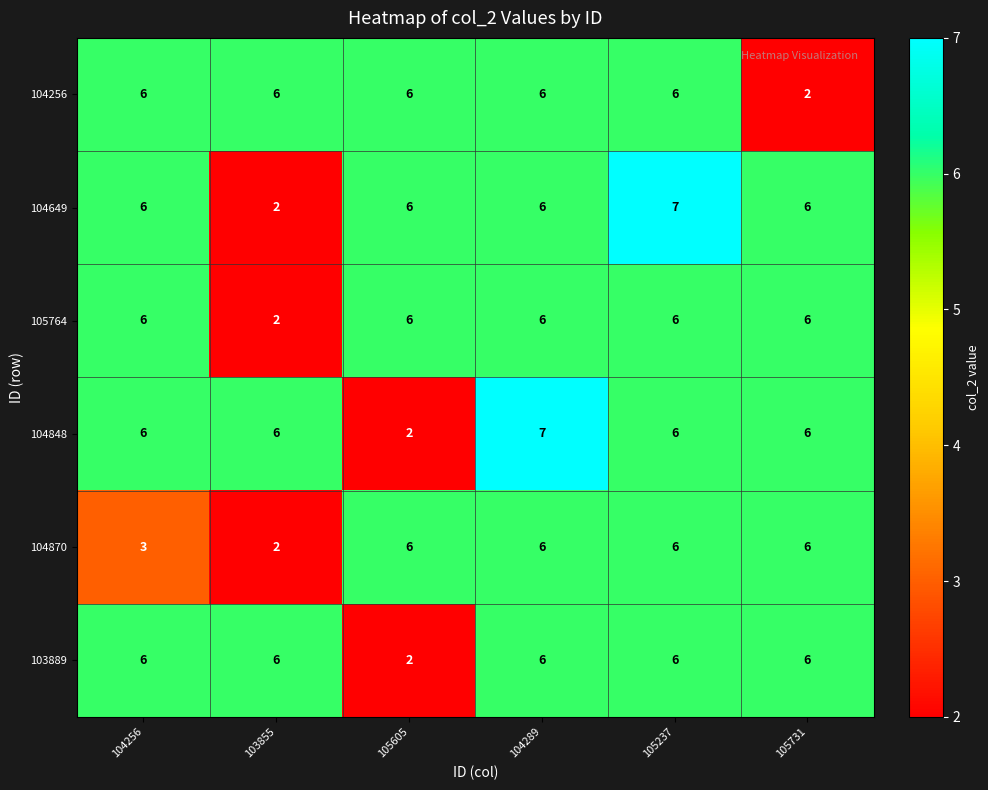

The 104256 series shows 2 at 104289. True or false?

False